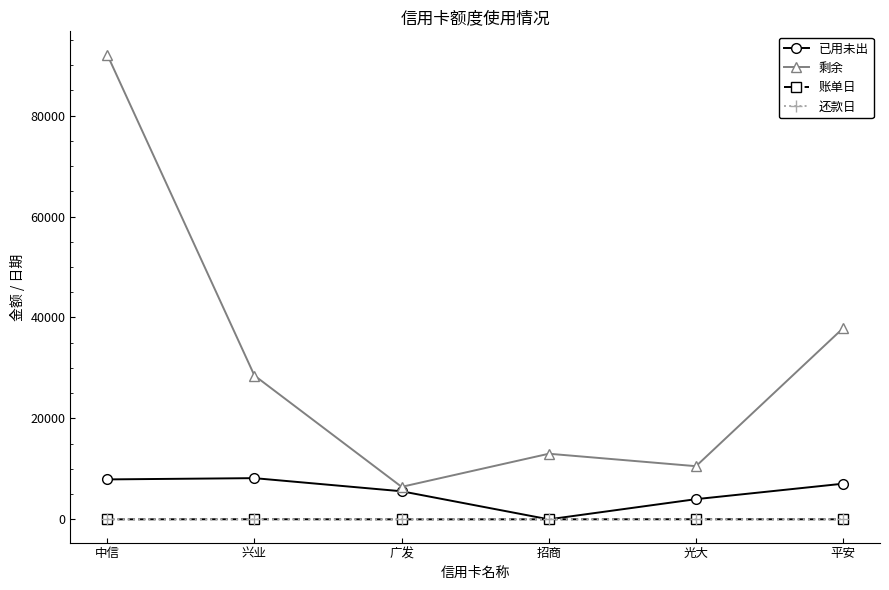

True or false: 剩余 and 已用未出 intersect in this chart.

False